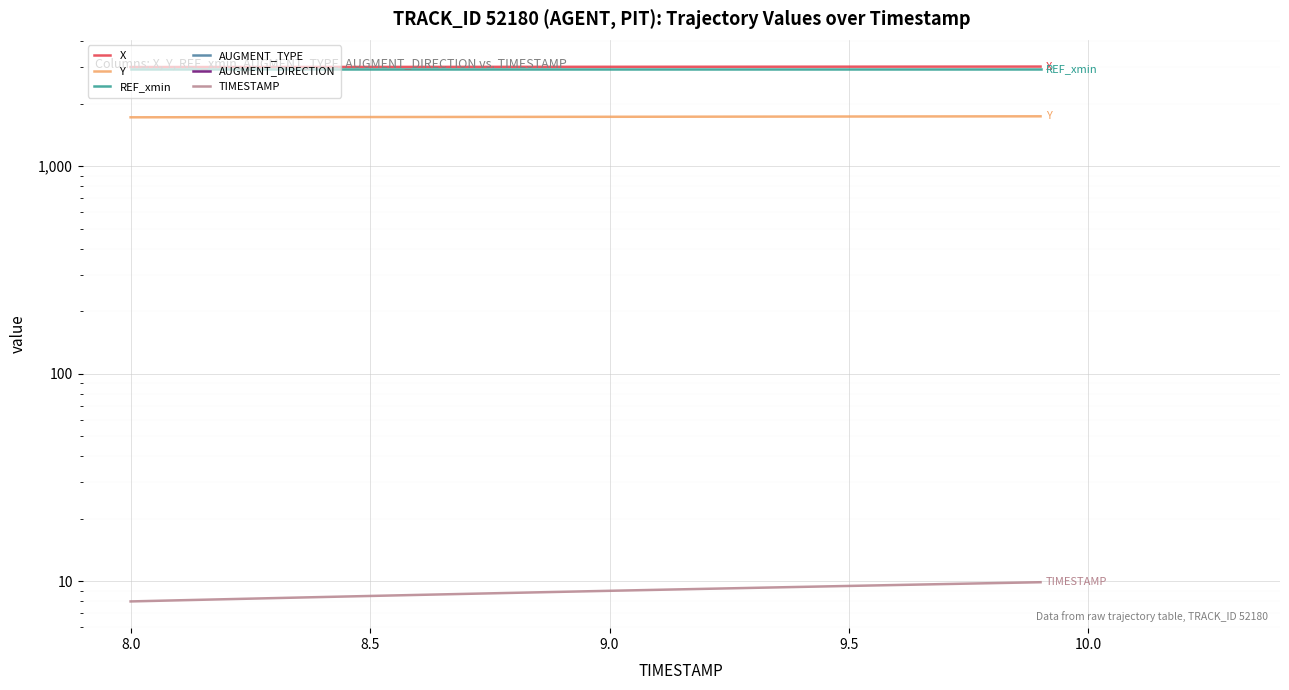

What are all the series names shown in the legend?

X, Y, REF_xmin, AUGMENT_TYPE, AUGMENT_DIRECTION, TIMESTAMP